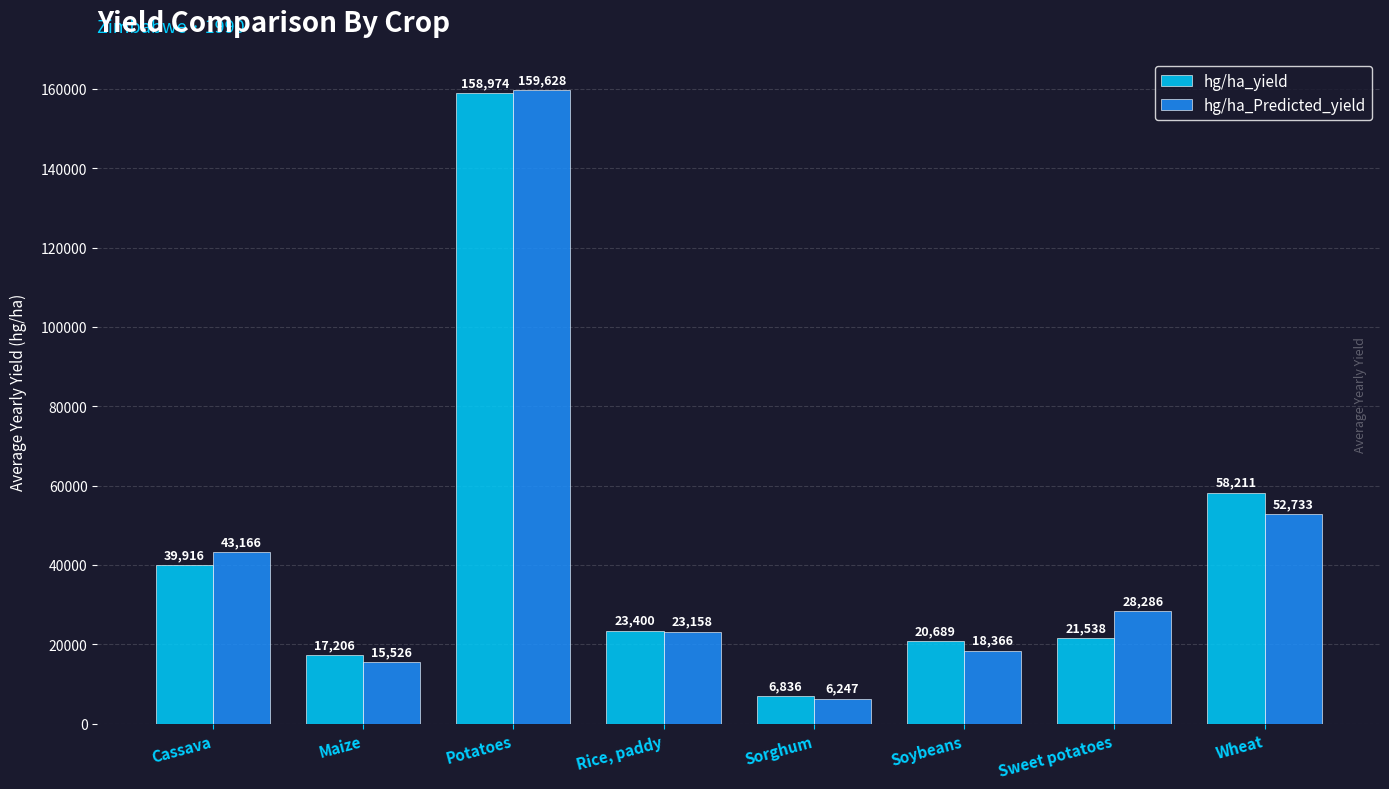

What position from the right is Potatoes?

6